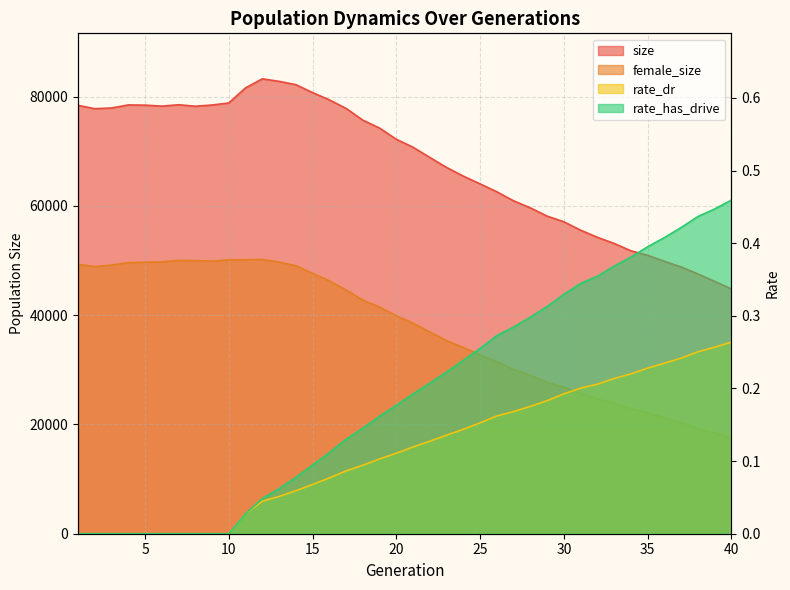

Is it true that rate_has_drive equals 0.4 at 25?

False